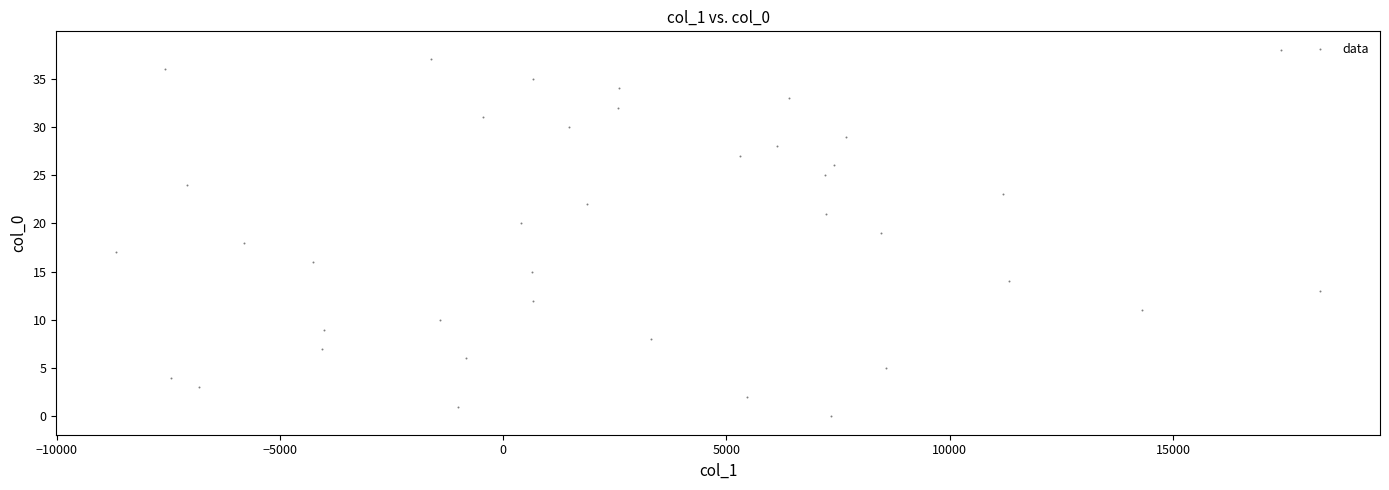

What is the range of Y values (max minus min)?

38